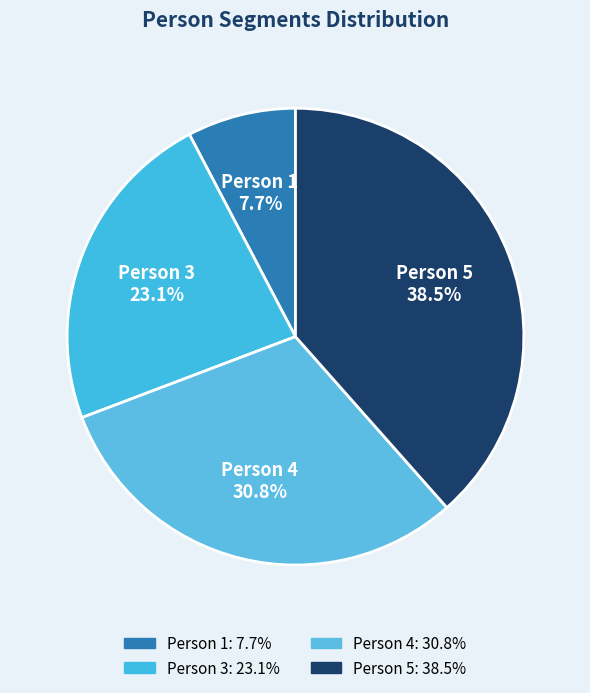

Is there any slice that represents more than half of the pie?

No